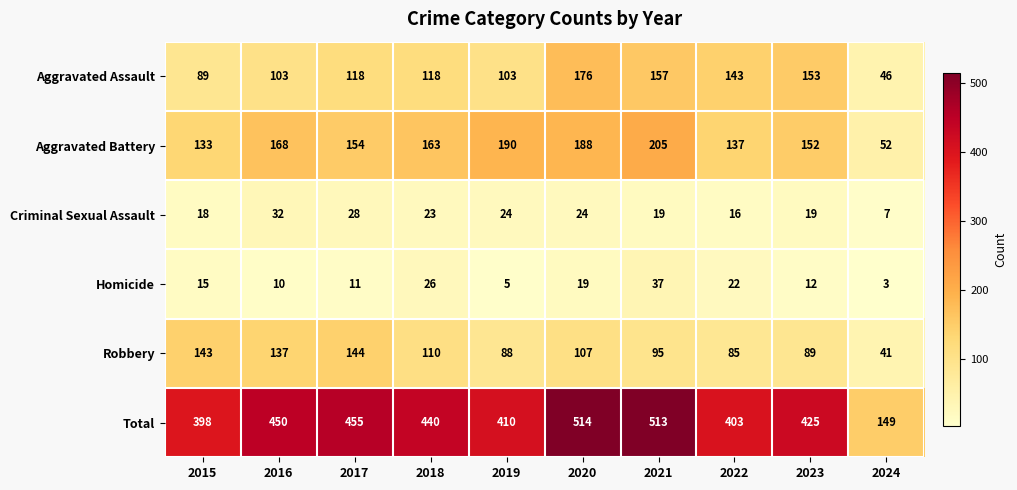

Which label corresponds to the smallest value in the chart?

2024